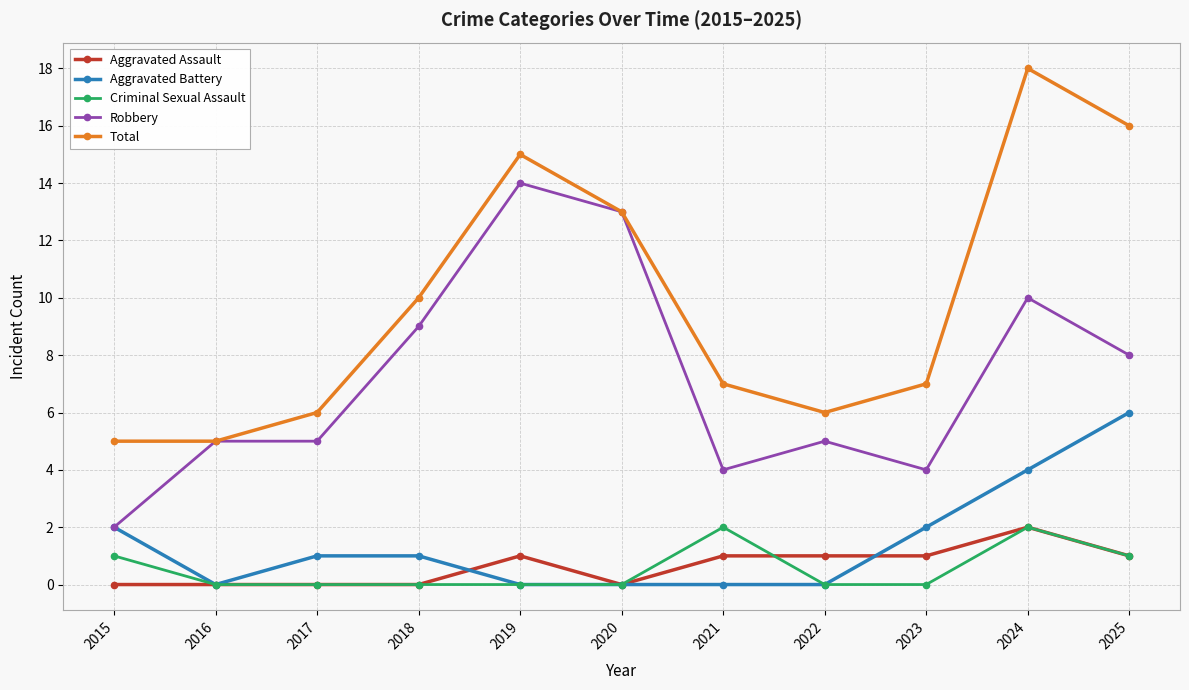

The value of Aggravated Battery at 2022 is 0. True or false?

True